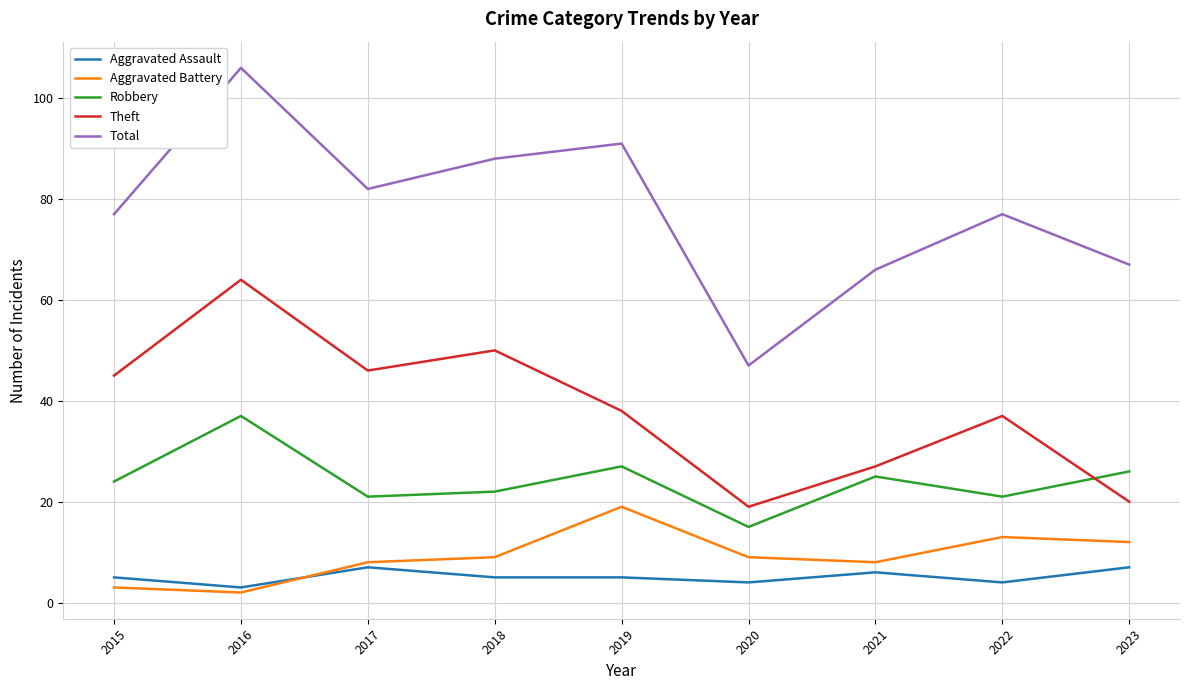

What is the difference between the highest and lowest values at 2019?

86